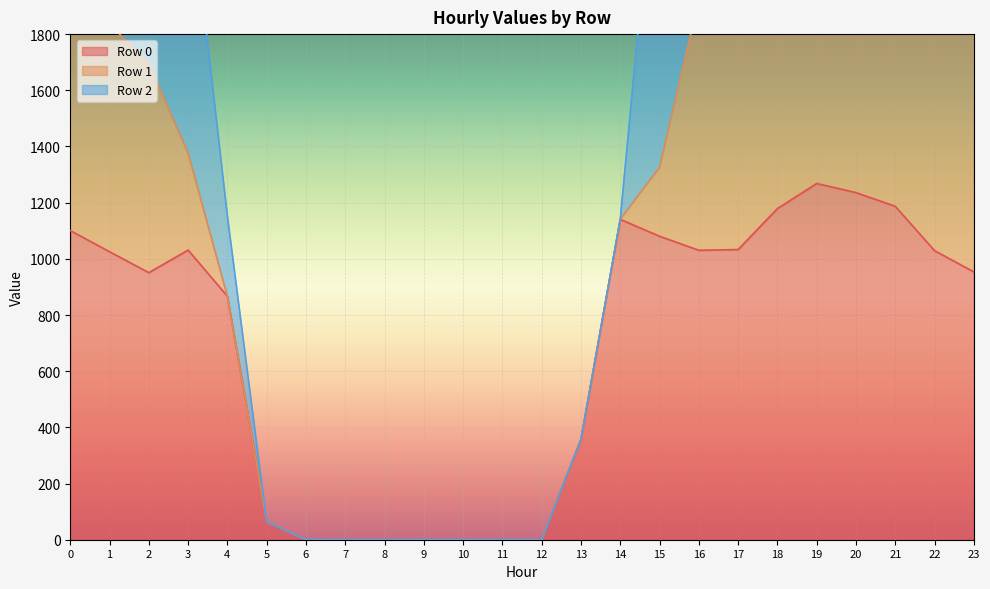

What is the maximum value for Row 0?

1268.2